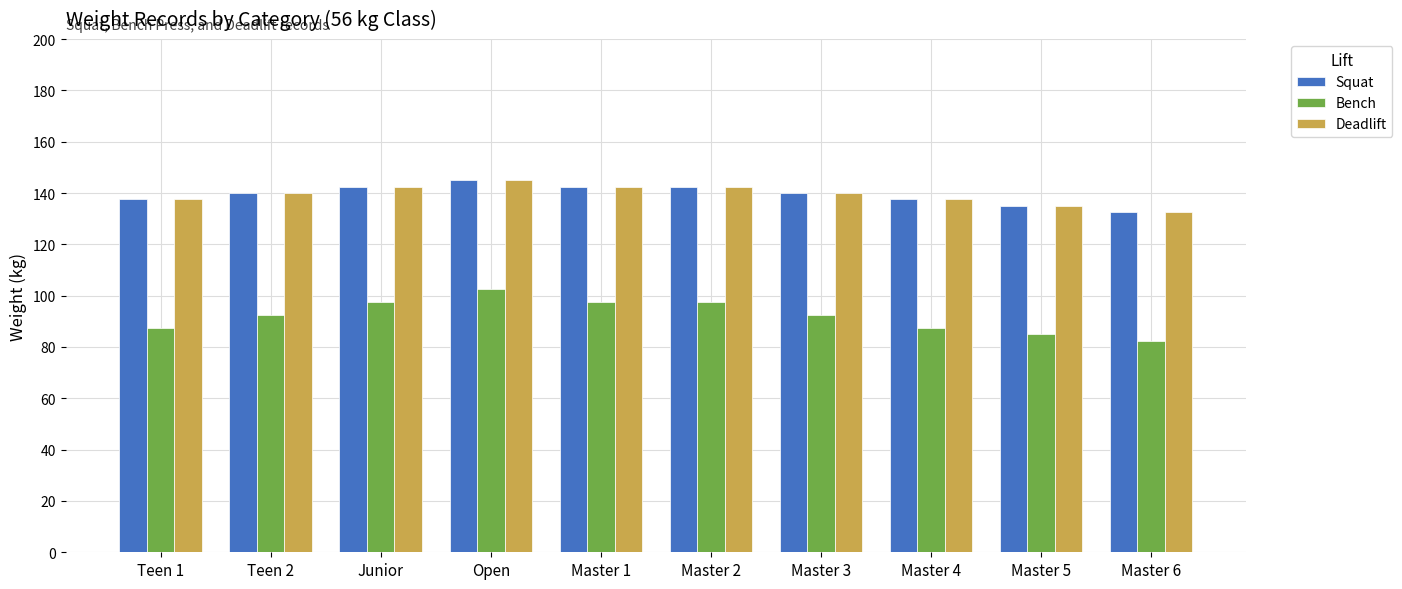

What is the sum of the Bench values at Teen 2 and Master 3?

185.0